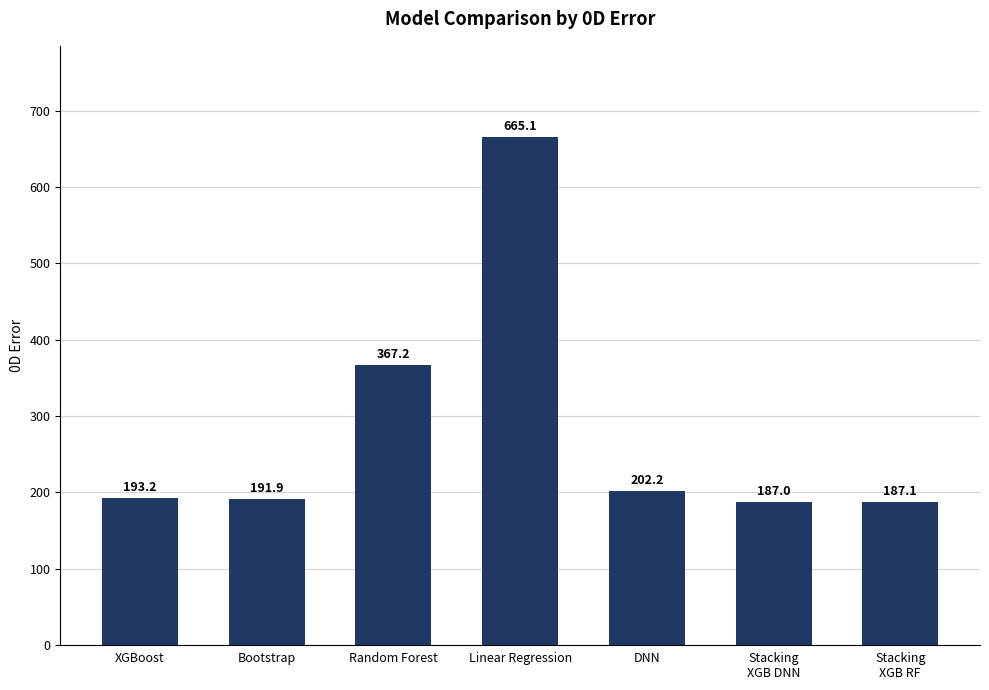

At which label does the data first exceed 193?

XGBoost